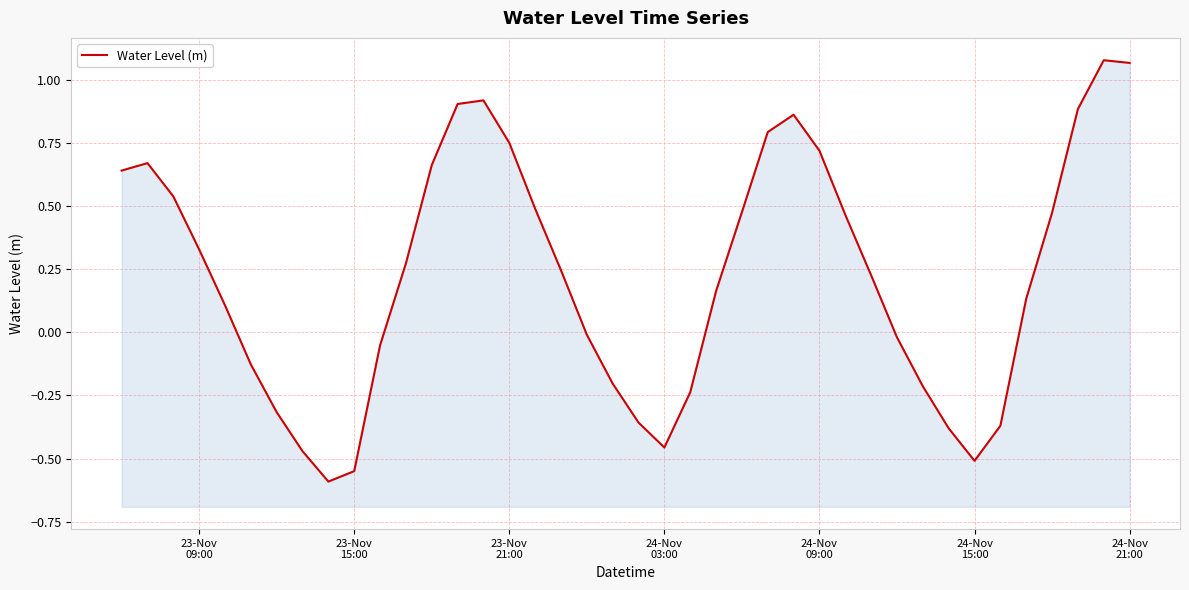

Reading right to left, extract all data points from this chart.

1.1	1.1	0.9	0.5	0.1	-0.4	-0.5	-0.4	-0.2	-0.0	0.2	0.5	0.7	0.9	0.8	0.5	0.2	-0.2	-0.5	-0.4	-0.2	-0.0	0.2	0.5	0.8	0.9	0.9	0.7	0.3	-0.1	-0.5	-0.6	-0.5	-0.3	-0.1	0.1	0.3	0.5	0.7	0.6